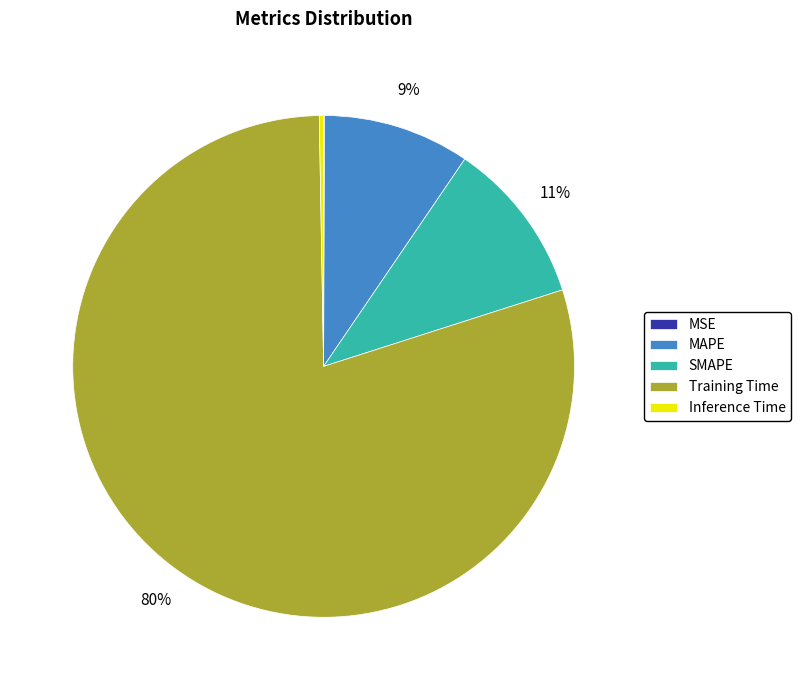

What is the majority slice?

Training Time